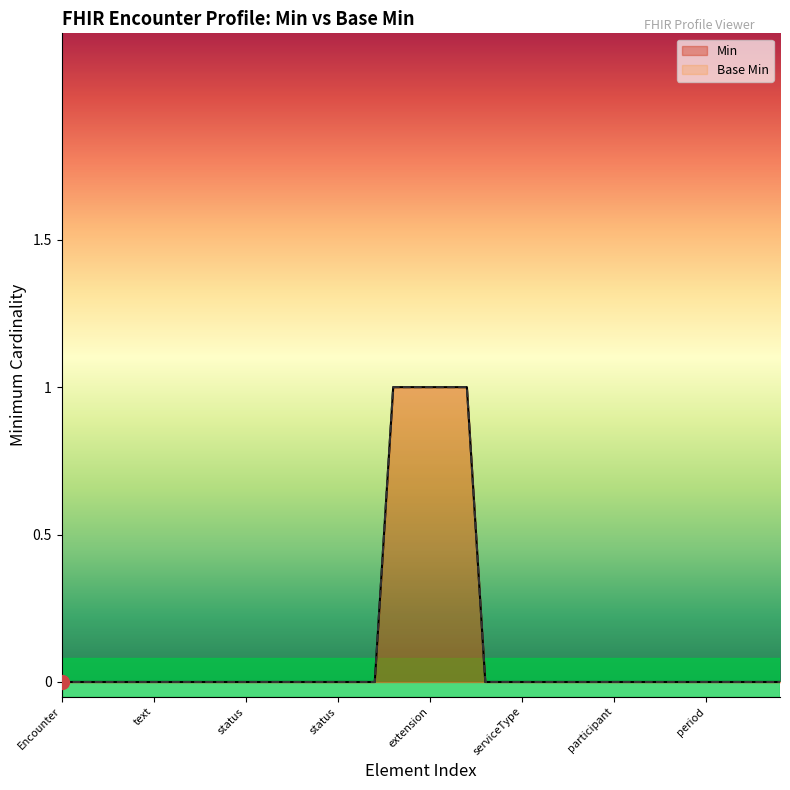

The Min series shows 0 at Encounter.participant.individual. True or false?

False